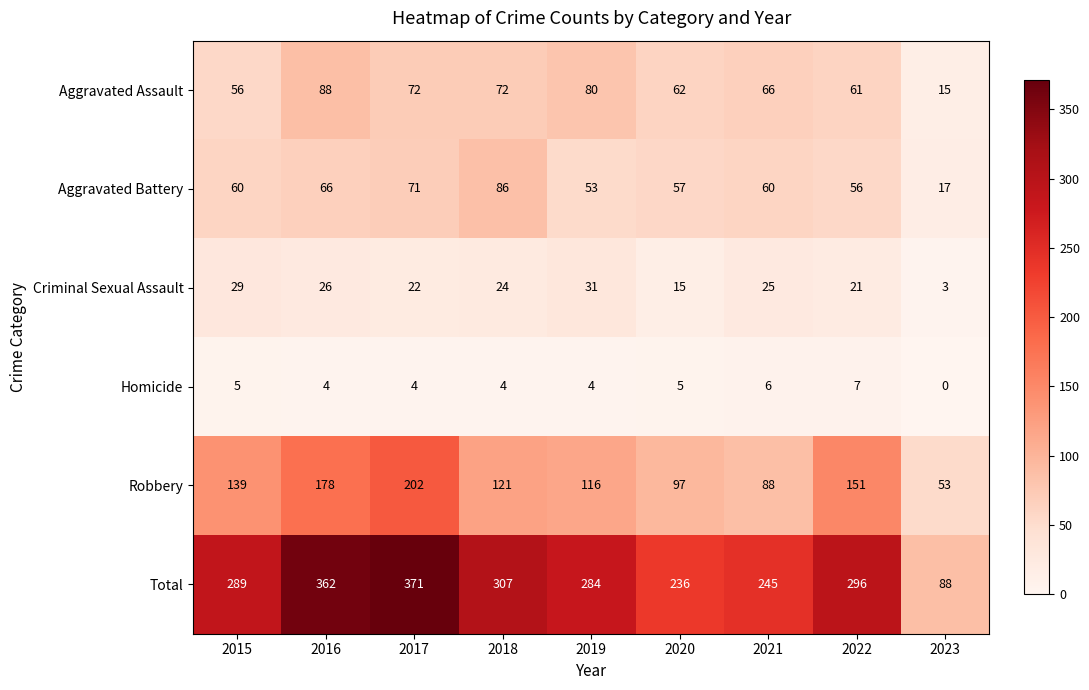

Between 2019 and 2021, which series saw the biggest shift?

Total